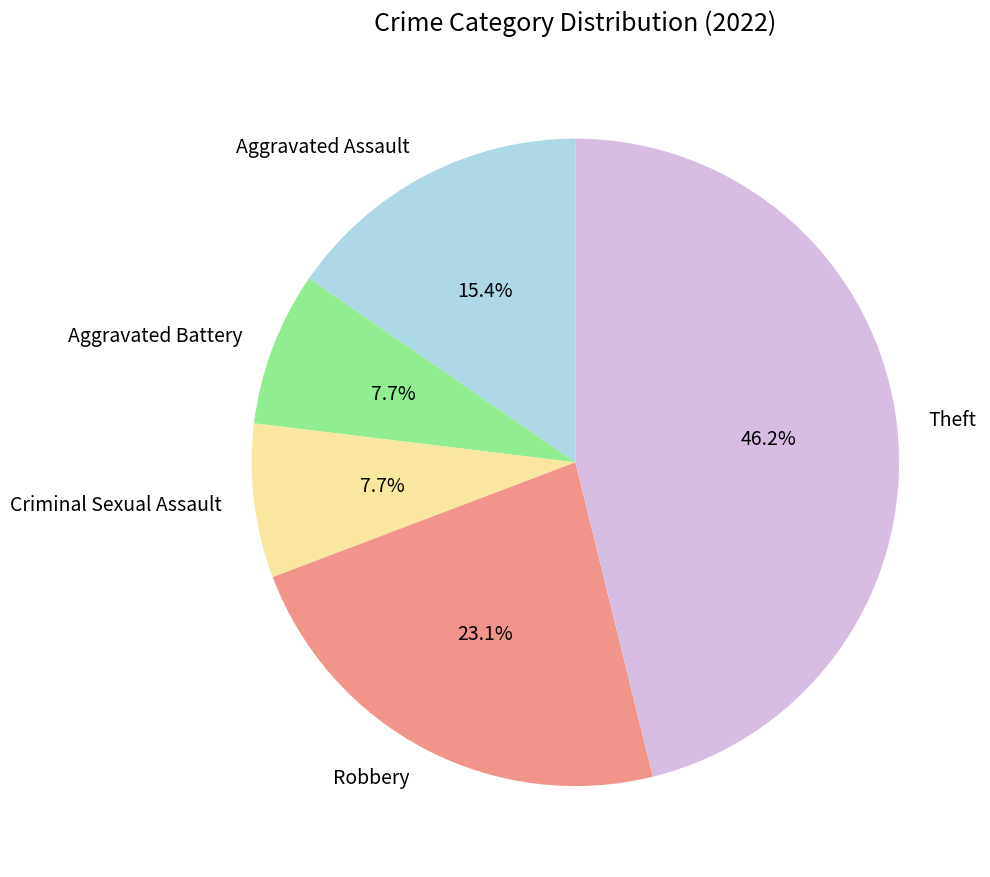

Which category has the biggest portion of the pie?

Theft